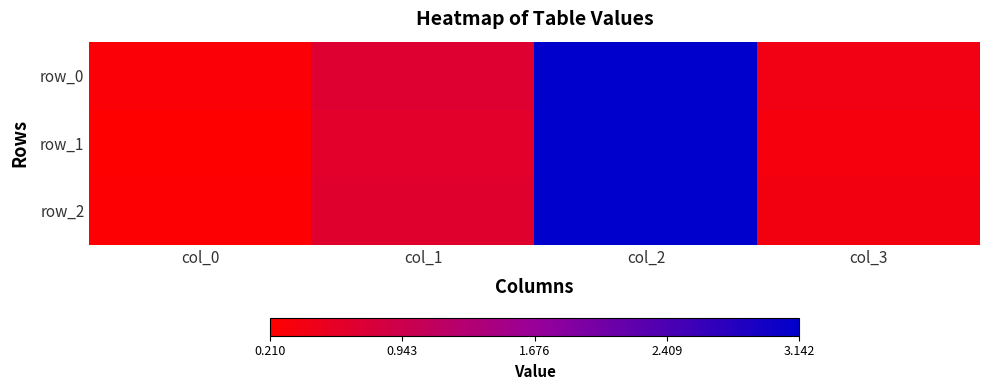

True or false: row_1 has a value of 0.2 at col_0.

True